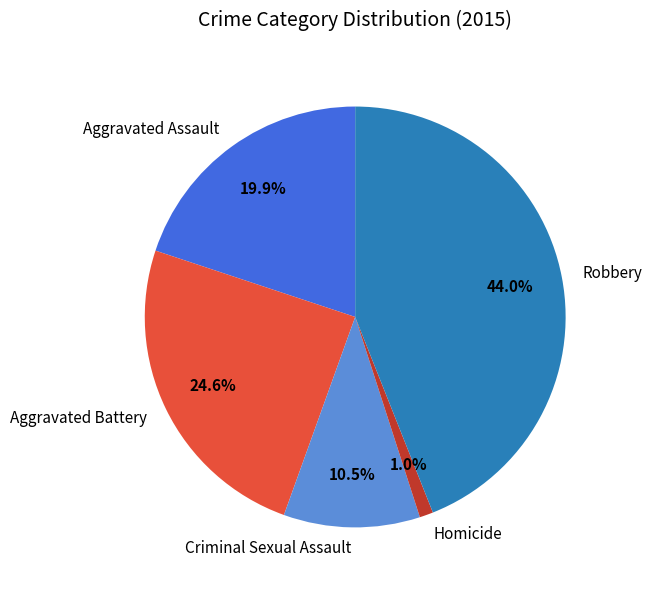

To the nearest percent, what is the combined percentage of Robbery and Homicide?

45%